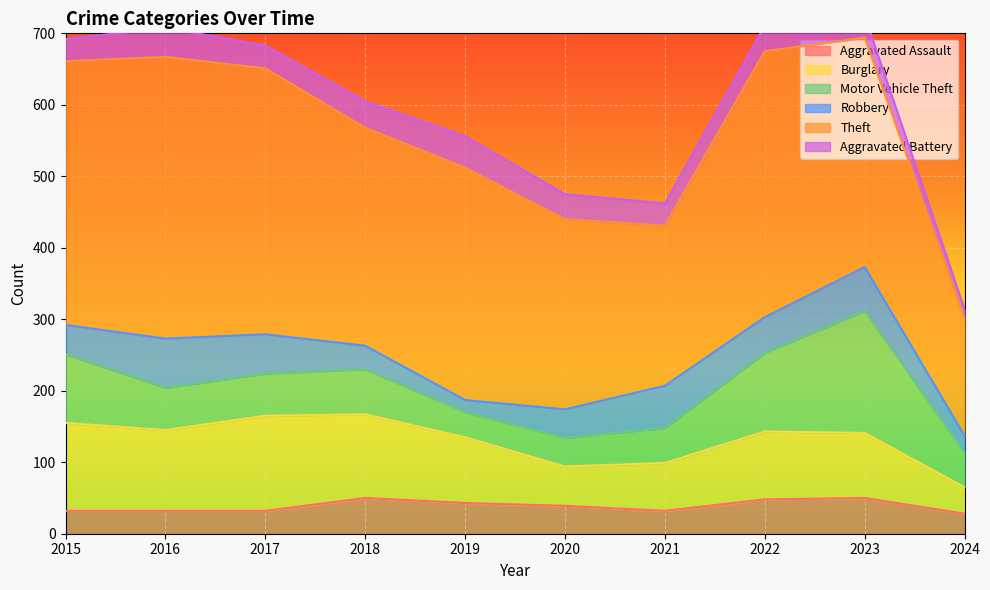

What are all the series names shown in the legend?

Aggravated Assault, Burglary, Motor Vehicle Theft, Robbery, Theft, Aggravated Battery